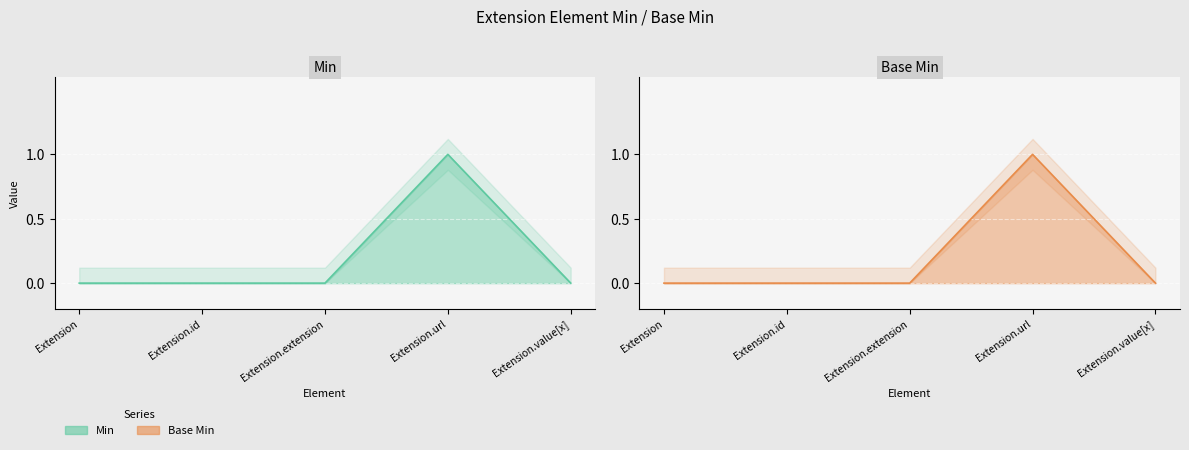

Is it true that Base Min equals 0 at Extension.url?

False